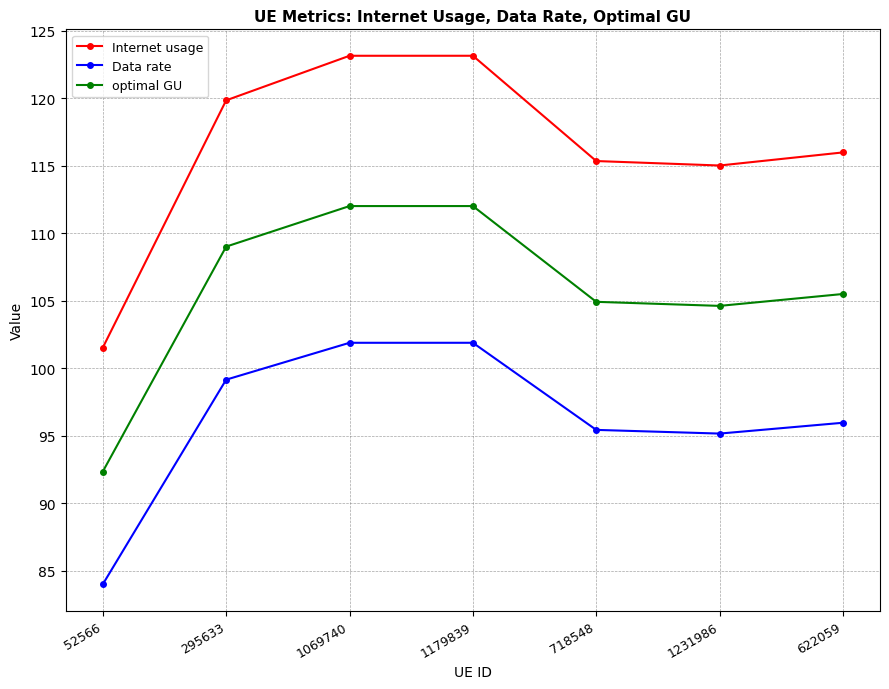

Is it true that optimal GU equals 52.2 at 52566?

False